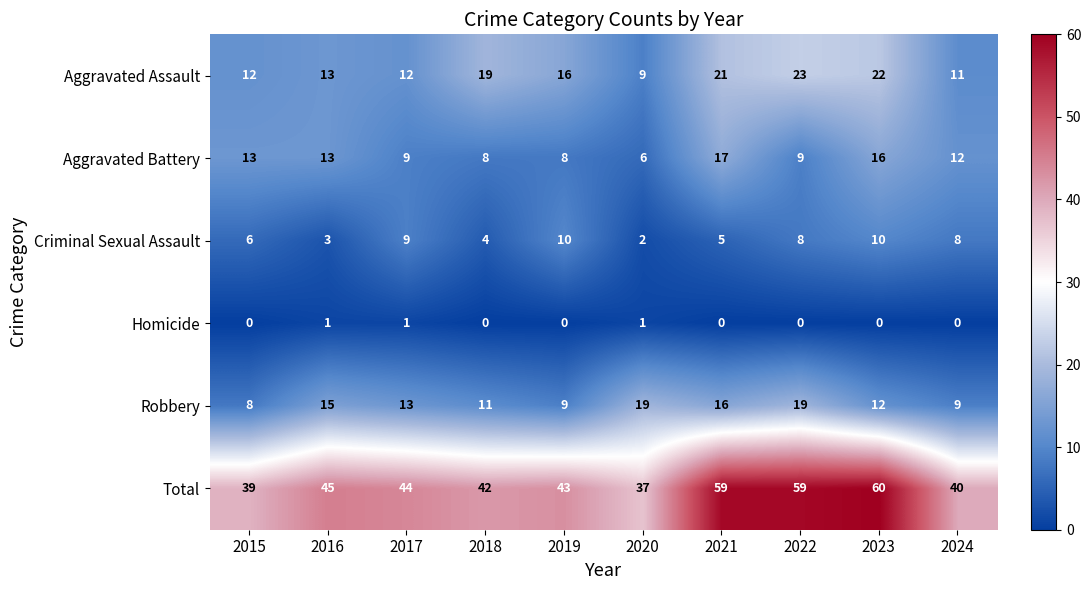

At how many categories does at least one series exceed 10?

10